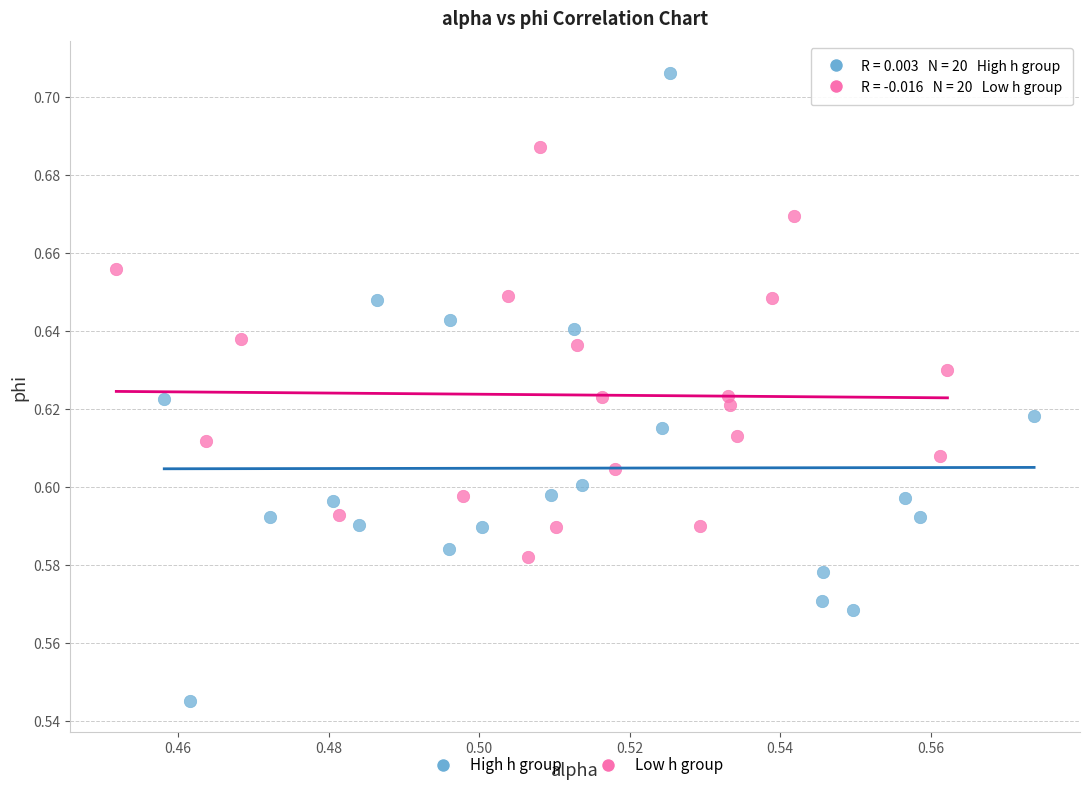

Which series has the widest spread of Y values?

High h group